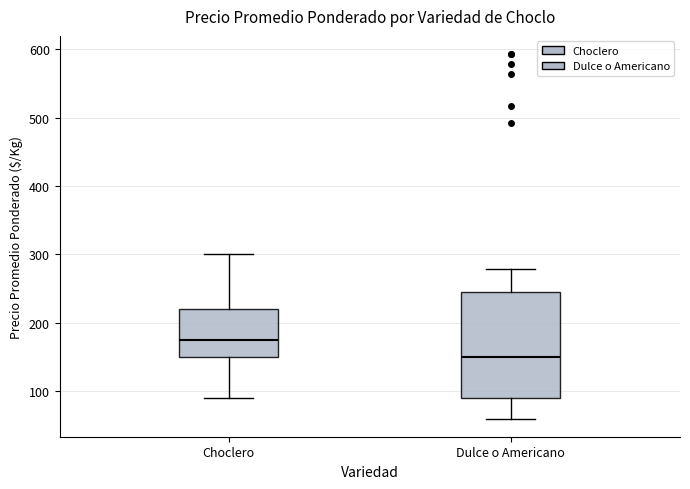

Which box has the highest median line?

Choclero